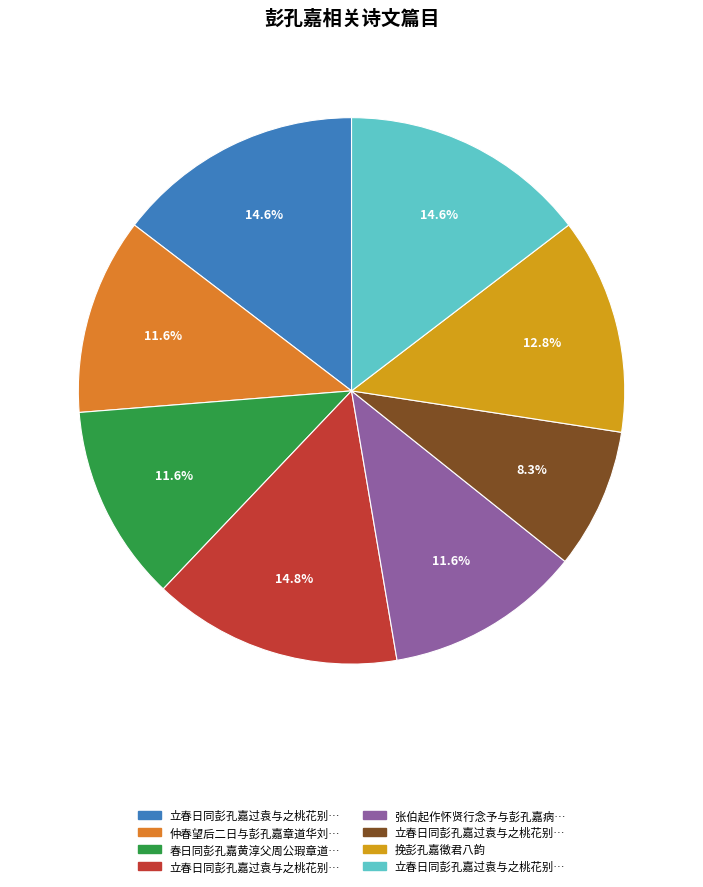

How many segments does this pie chart have?

8